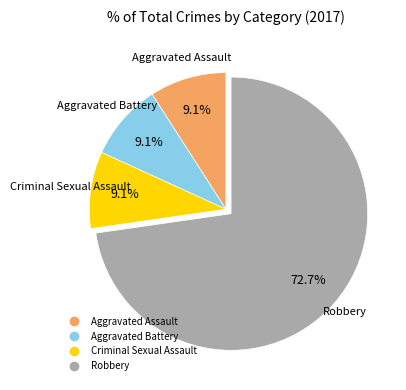

To the nearest percent, what percentage of the pie is Aggravated Battery?

9%